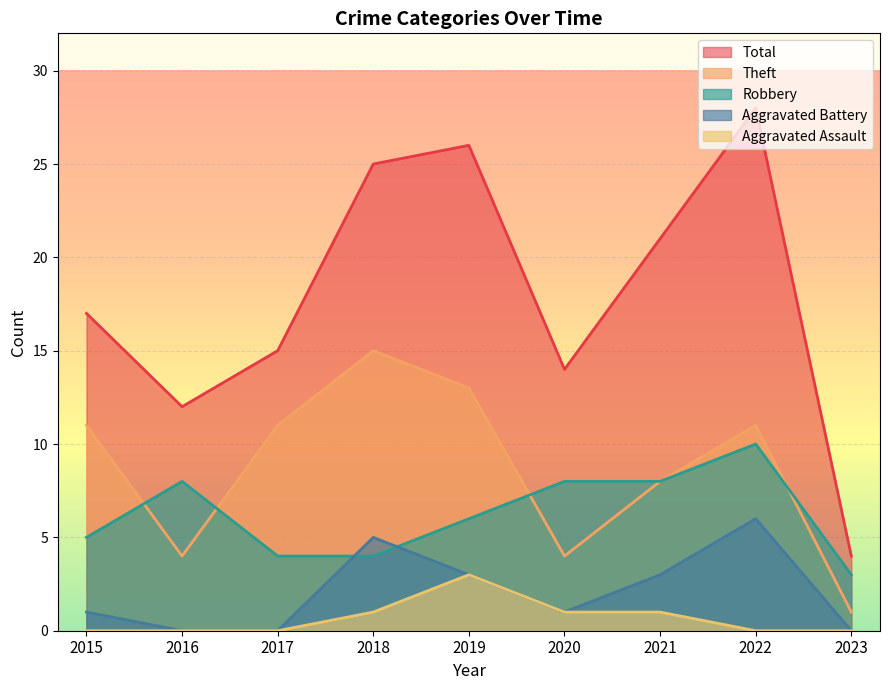

What is the difference between the maximum and minimum values in the Total series?

24